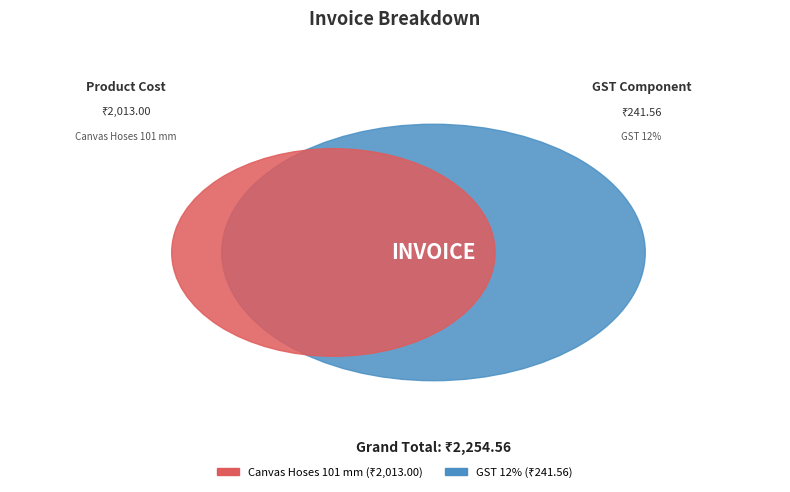

Which category has the smallest portion of the pie?

GST 12%